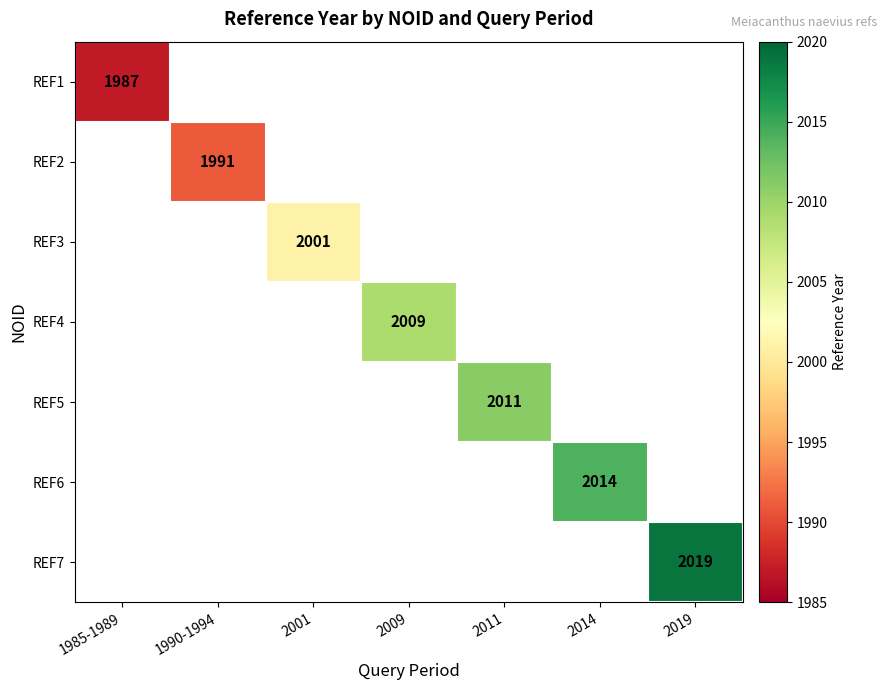

Which category has the lowest value across all series?

1985-1989